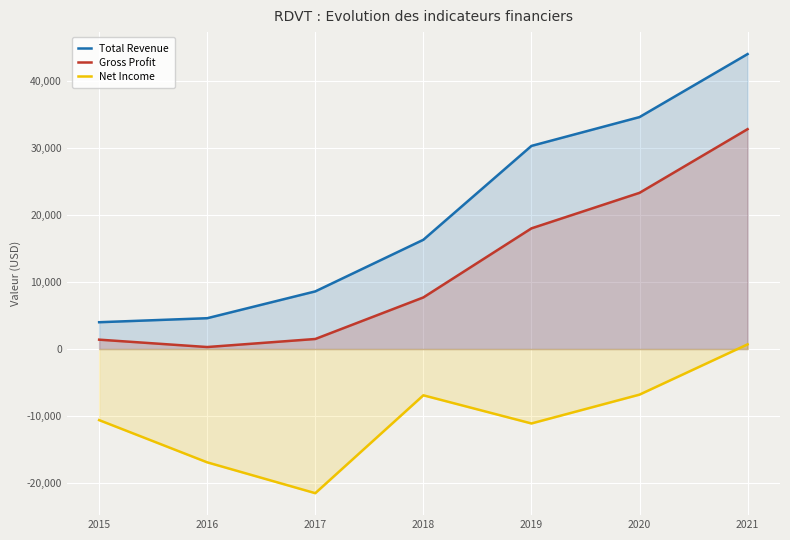

Does the chart display data point markers on the line(s)?

No